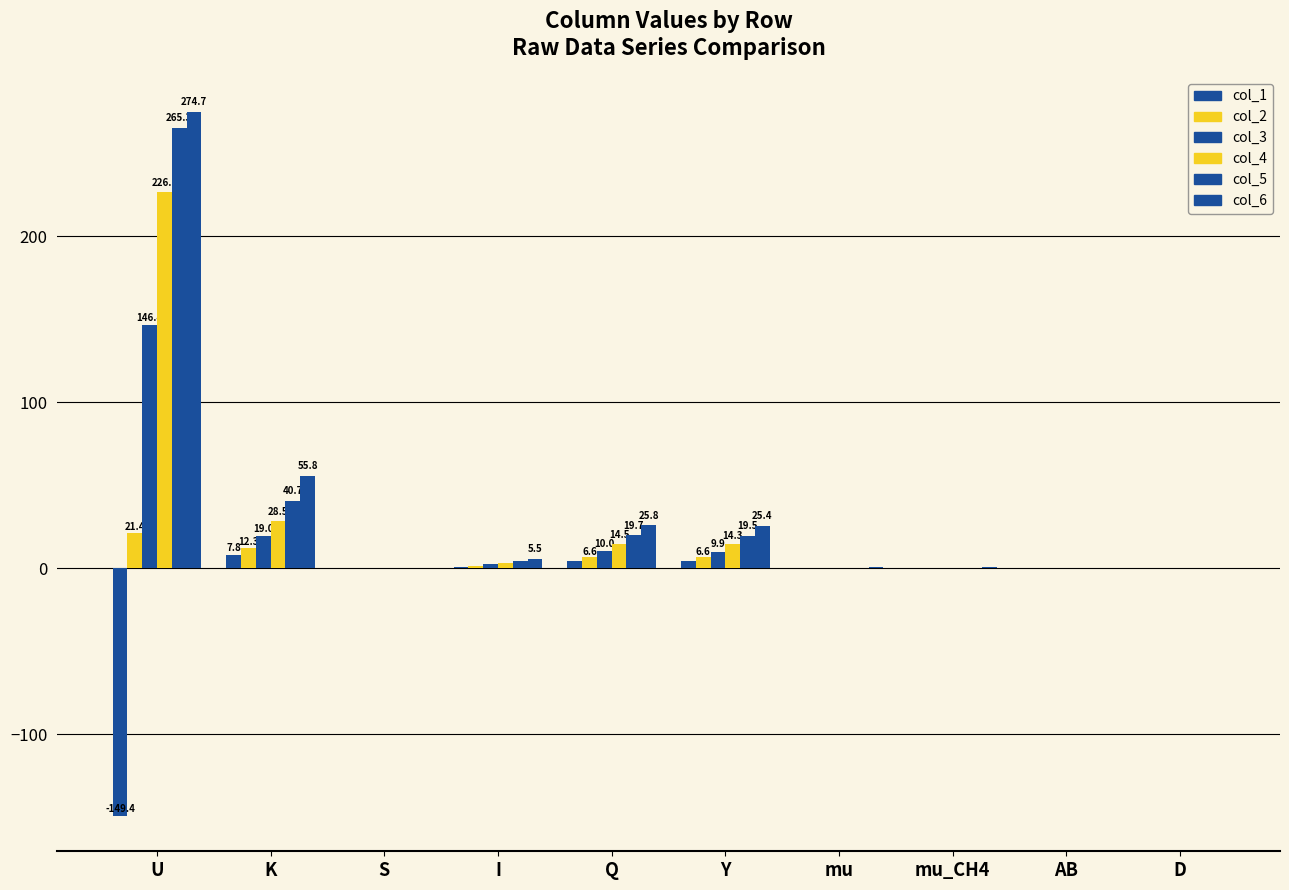

How many data points does each series have?

10